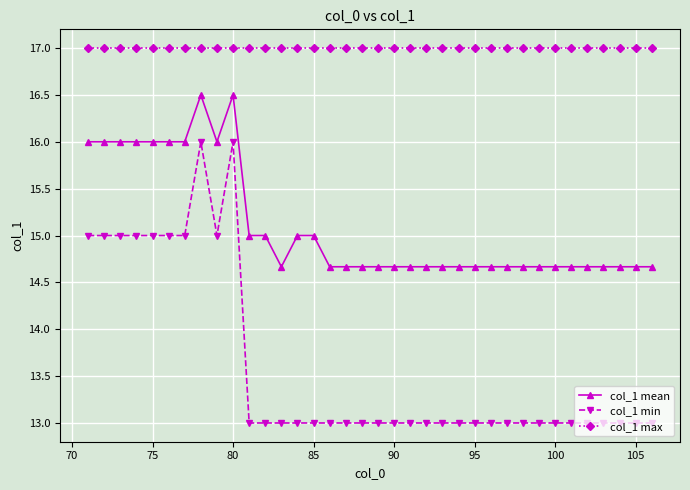

What is the value of the col_1 max point at the 21st from the left?

17.0